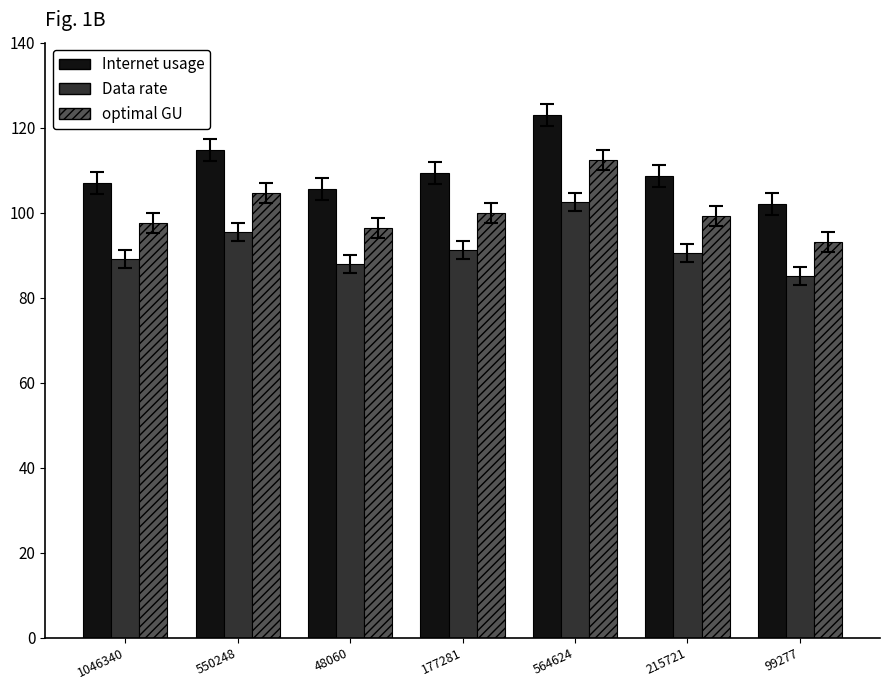

At which label does optimal GU reach its peak?

564624